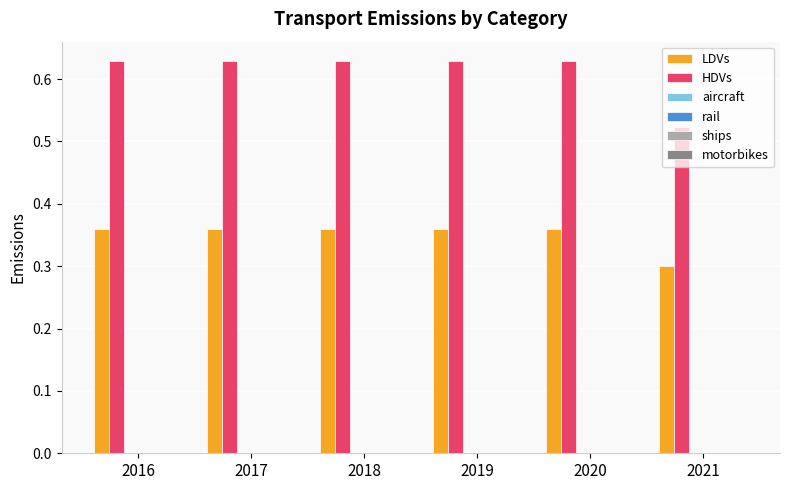

How many bars are there in total?

12